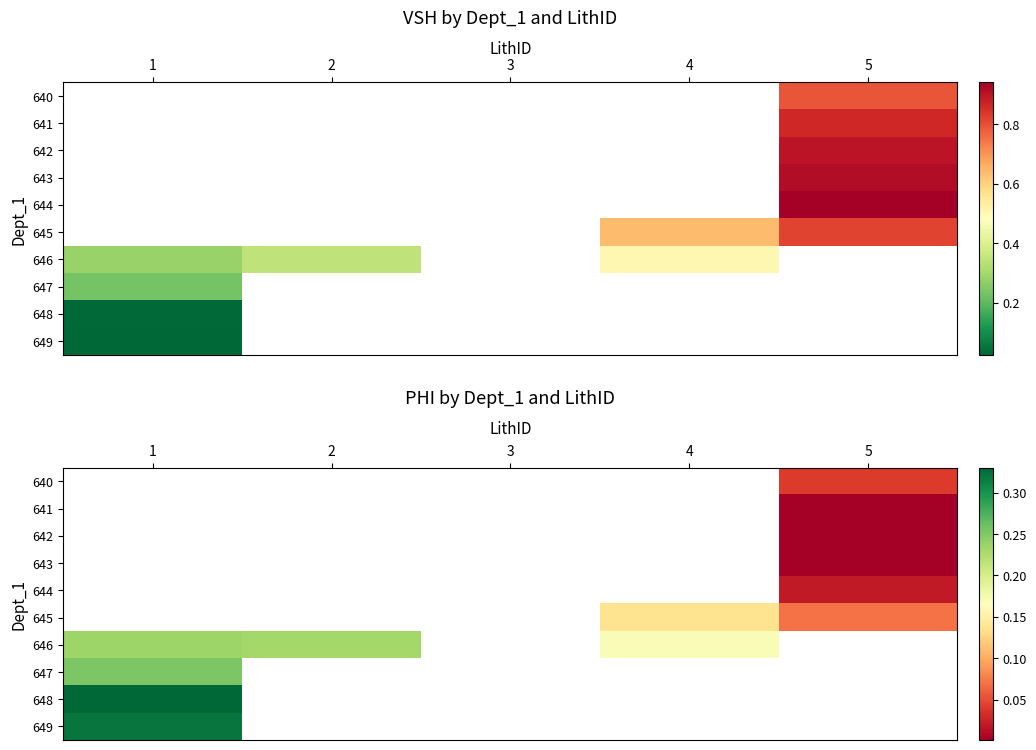

At which label is 646 closest to 0?

4